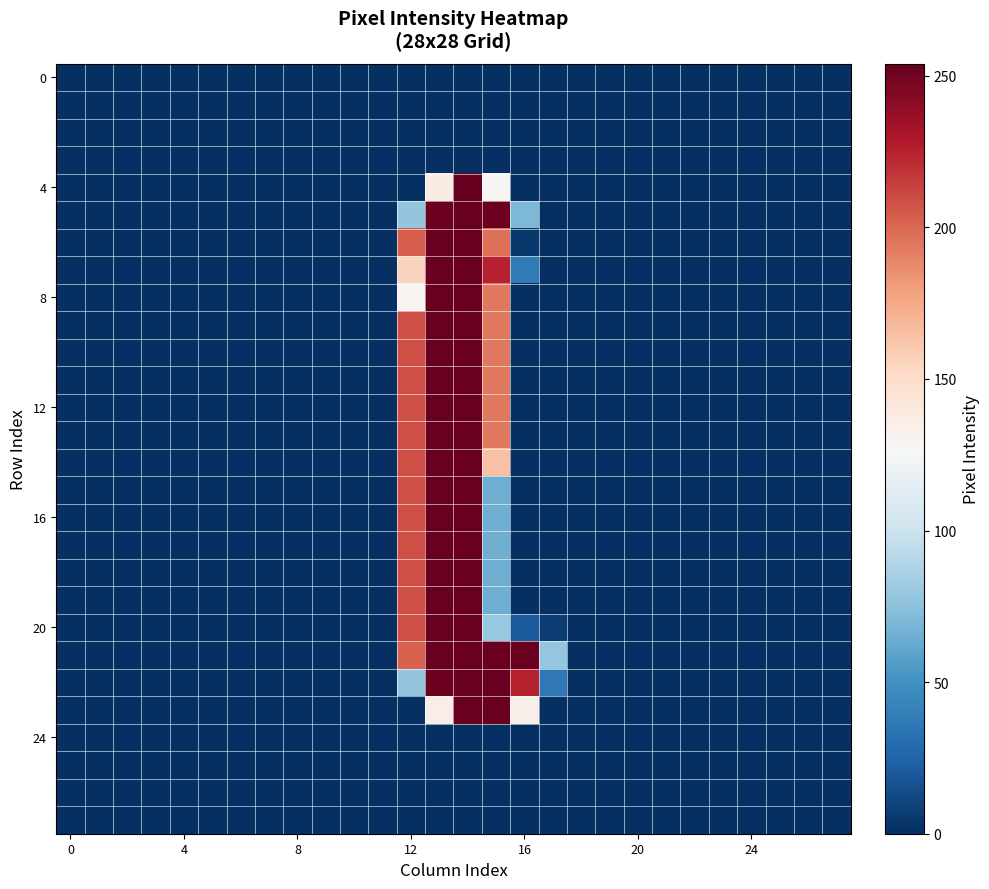

How many data points does each series have?

28